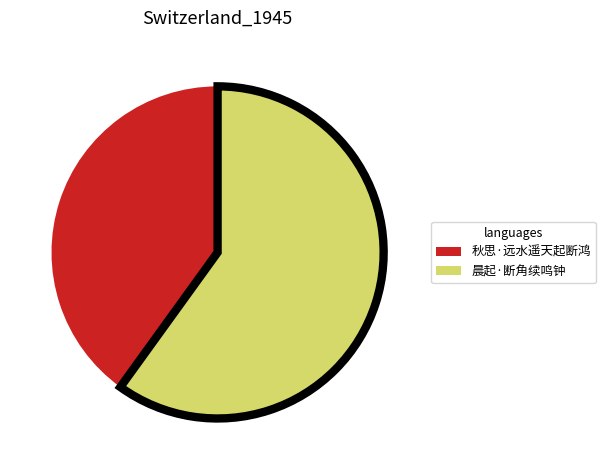

Which category accounts for the majority?

晨起·断角续鸣钟